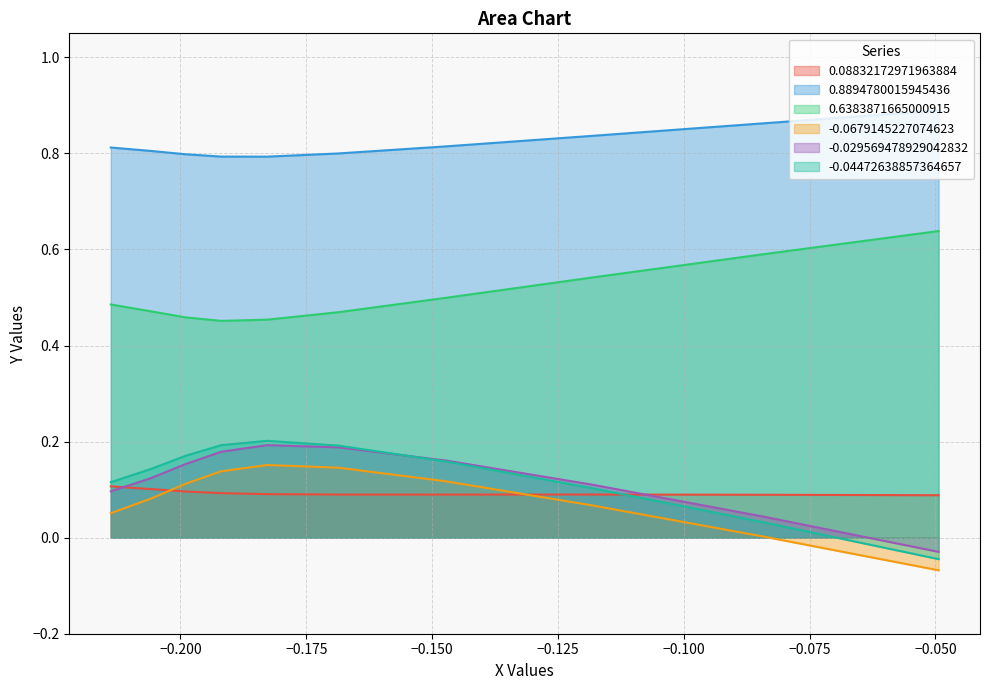

How many lines are shown in the chart?

6